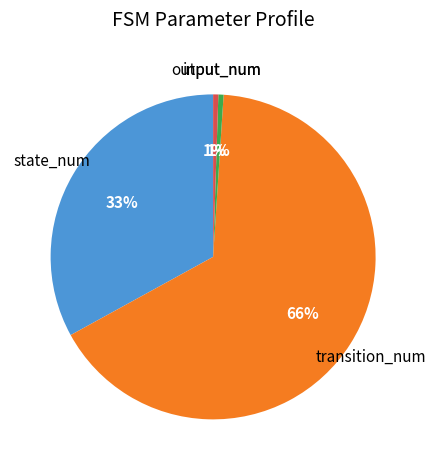

Which slice is the largest?

transition_num